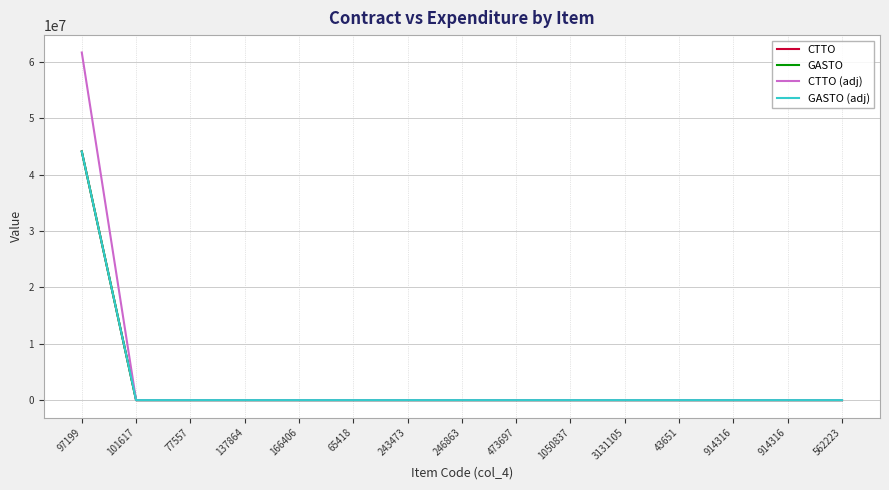

Does the chart display data point markers on the line(s)?

No